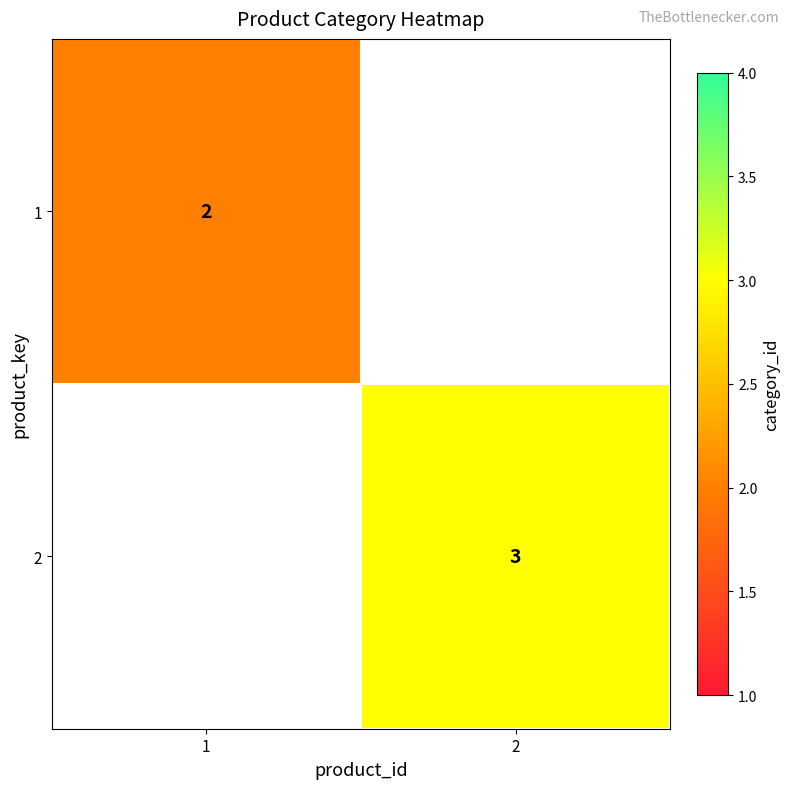

How many distinct data groups are displayed?

2